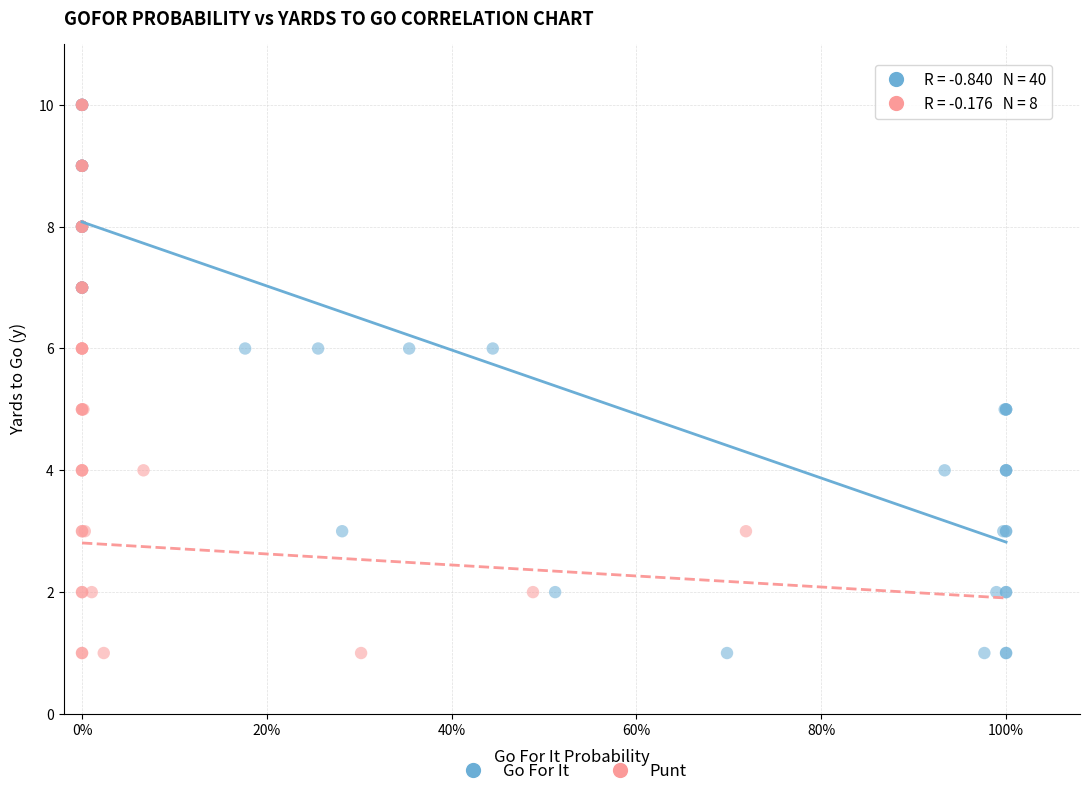

What are all the series names shown in the legend?

Go For It, Punt